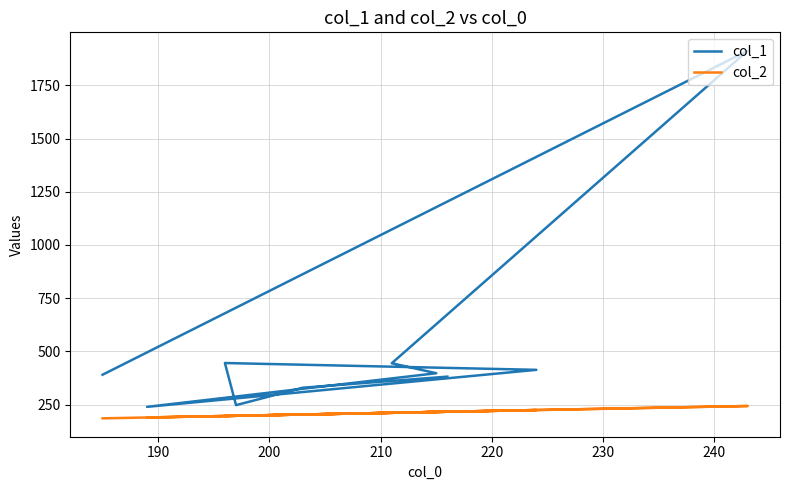

How many values in the col_2 series exceed 211?

4